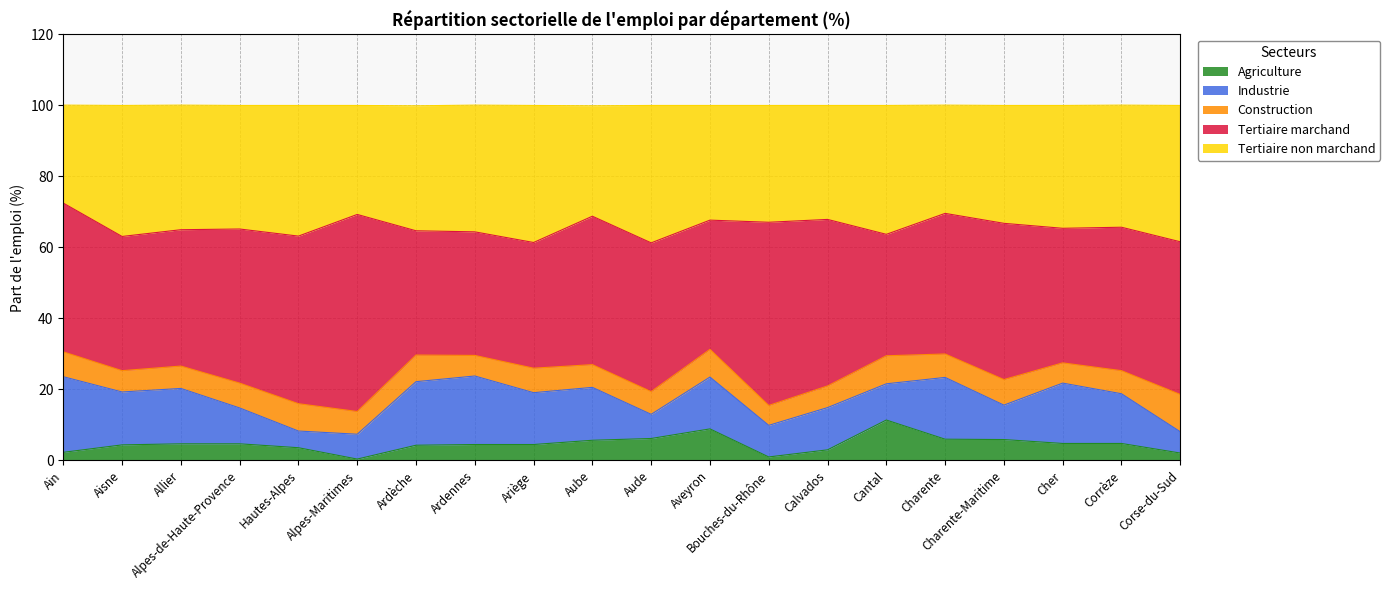

Where is the first local minimum for Tertiaire non marchand?

Alpes-de-Haute-Provence